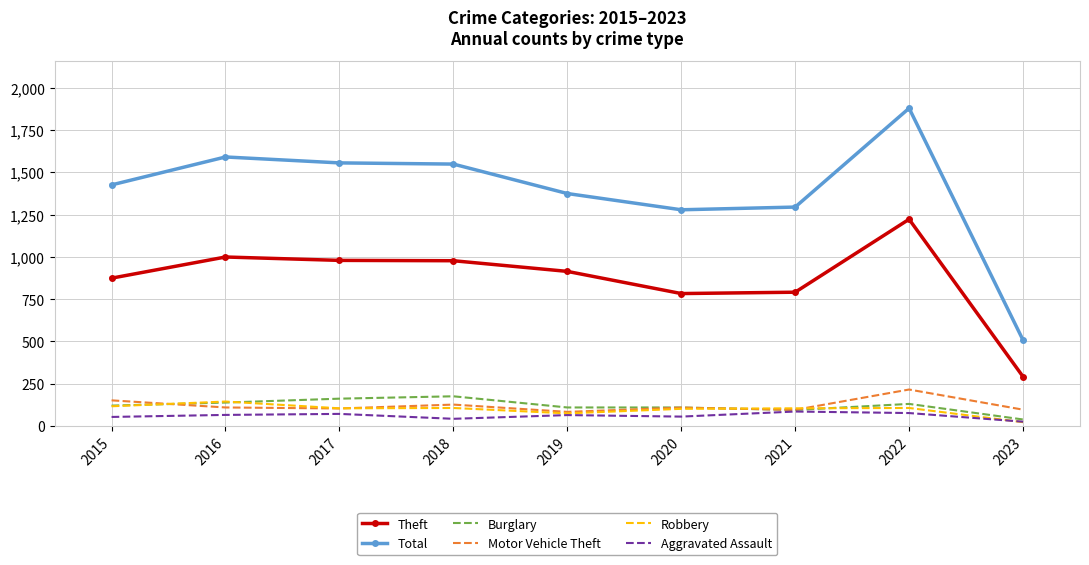

What is the difference between the maximum and second lowest values in the Aggravated Assault series?

43